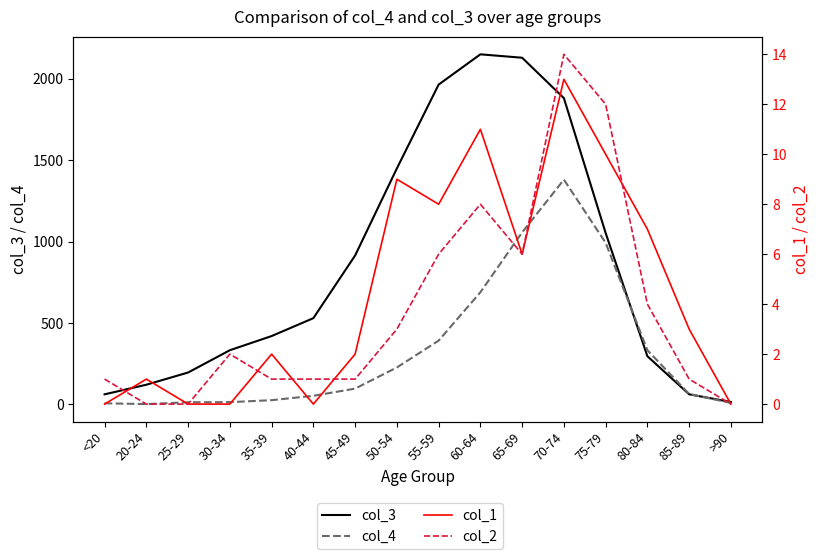

What is the label of the 15th point from the right?

20-24